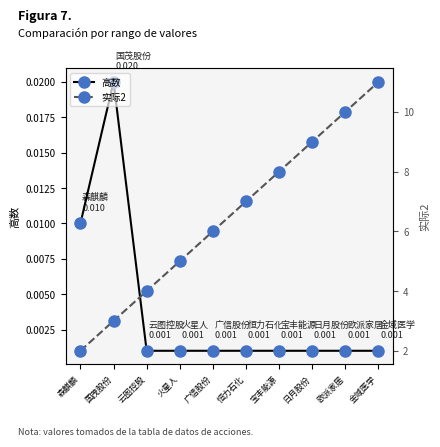

How many lines are shown in the chart?

2